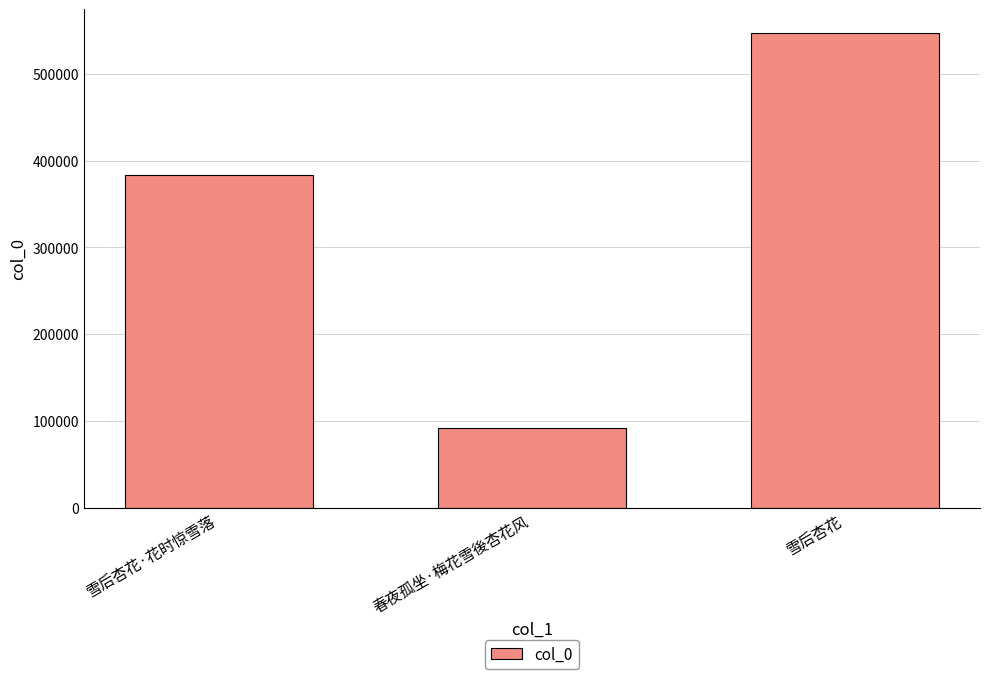

Which category has the highest value across all series?

雪后杏花